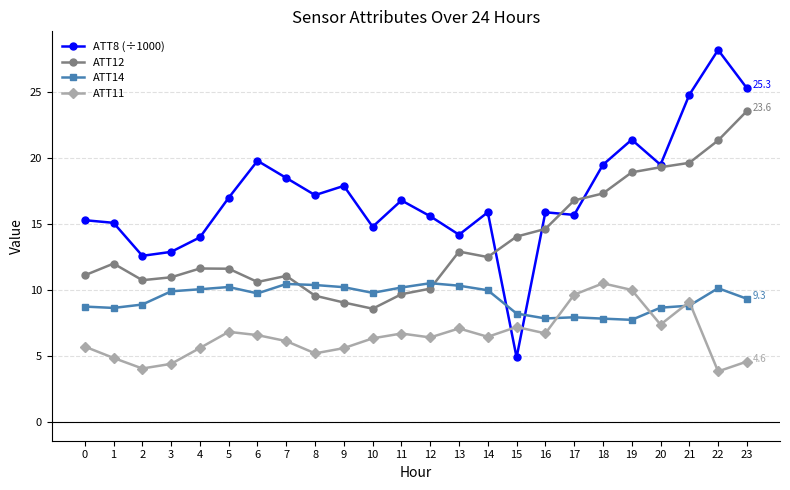

What is the spread (max minus min) of values at 9?

12.3